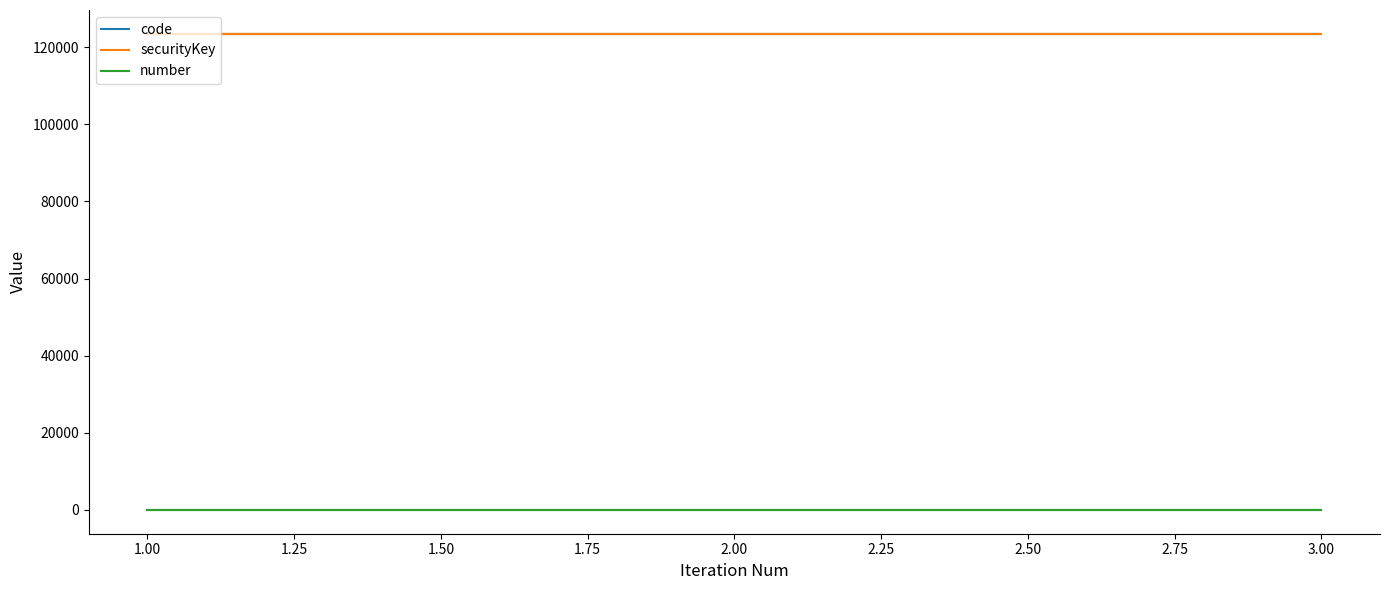

Which category has the lowest value across all series?

1.00